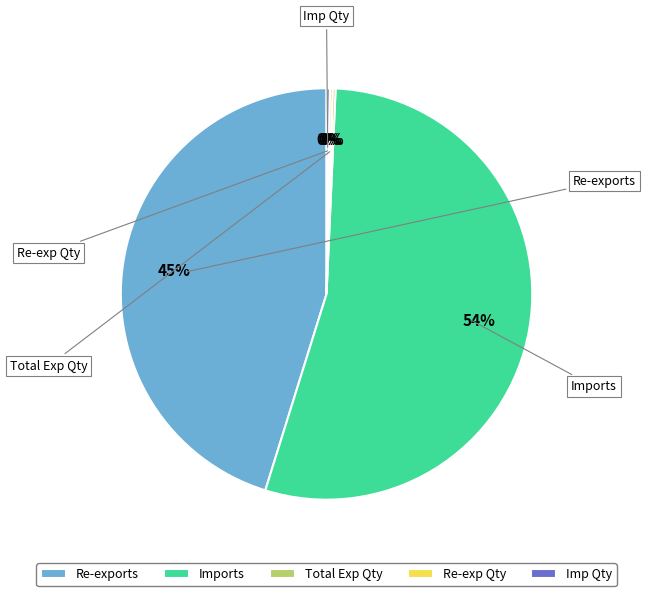

What is the largest slice in the pie chart?

Imports